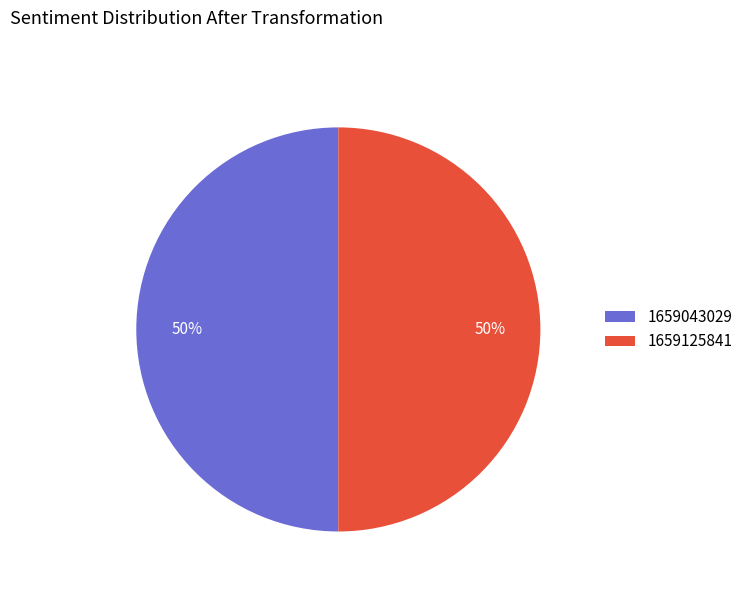

To the nearest percent, what is the difference between the 1659125841 and 1659043029 slice percentages?

0%